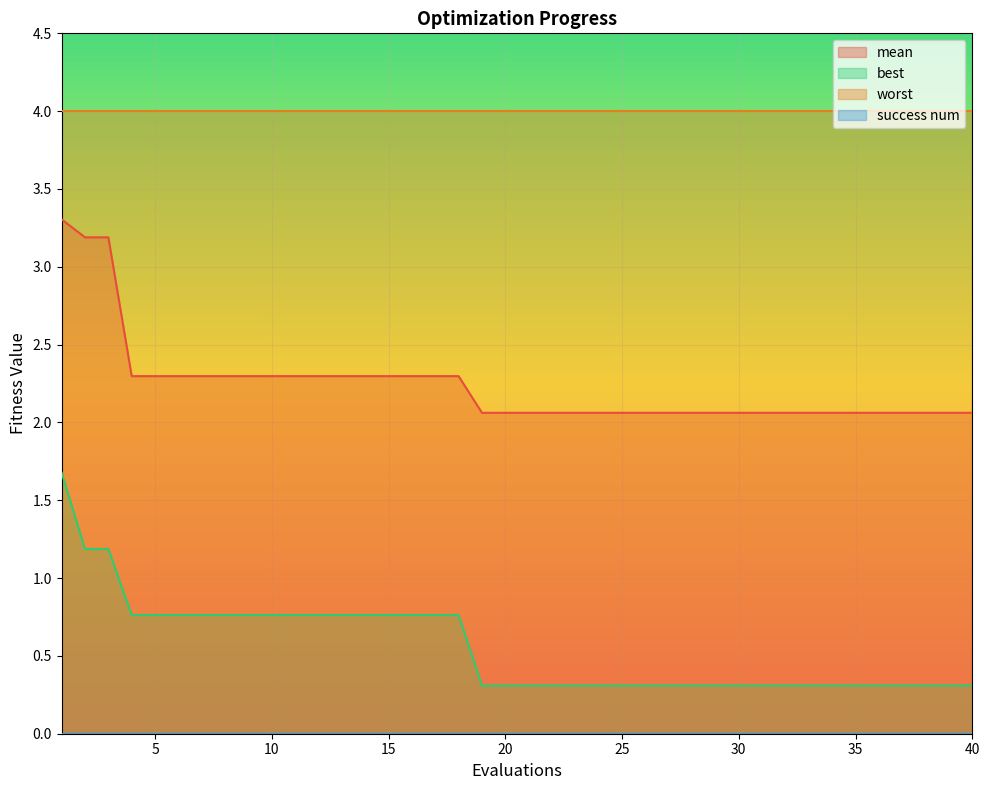

How many best values are between 0 and 1?

37